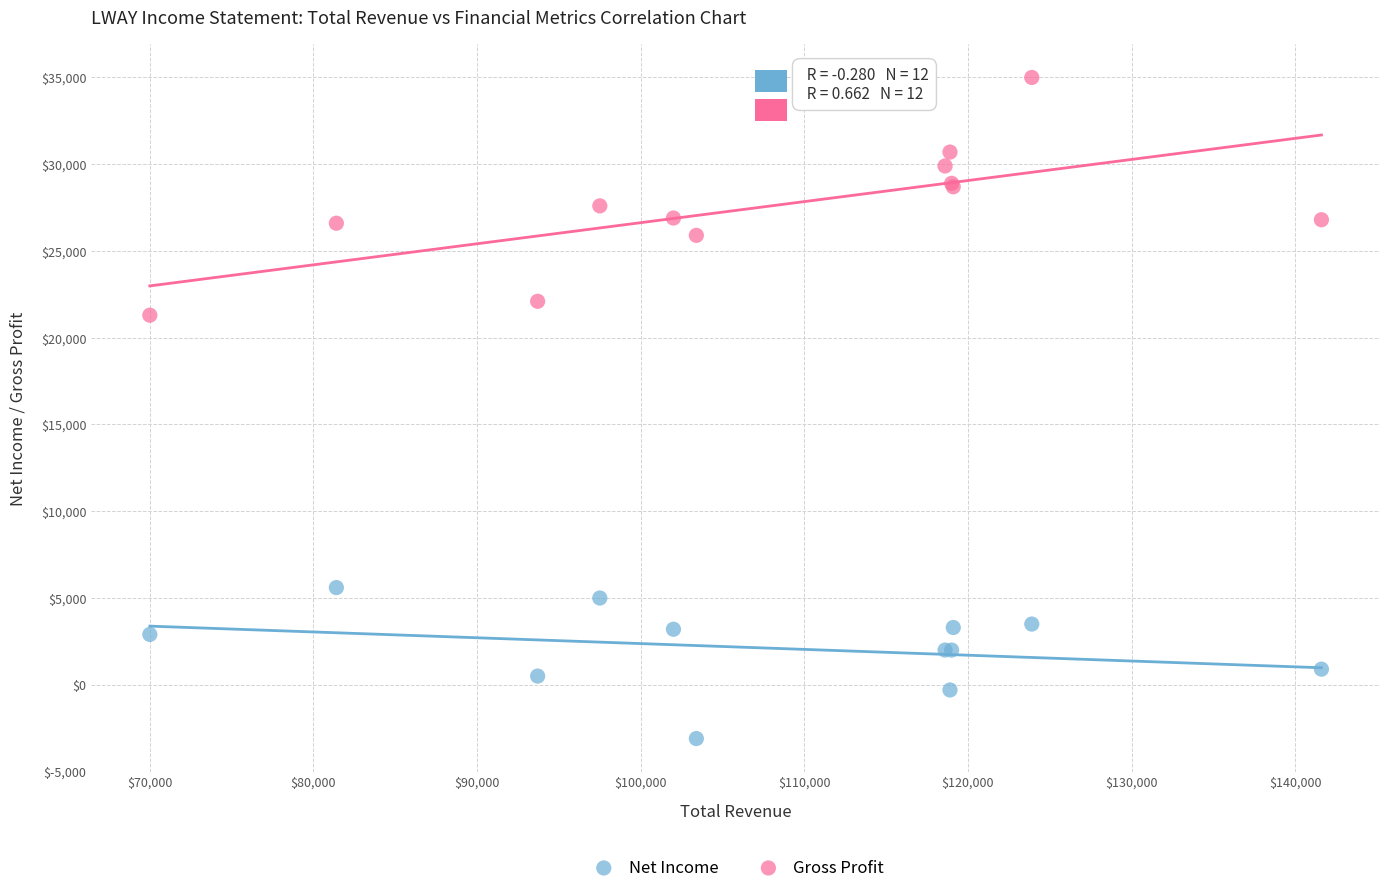

Which series contains the highest Y value?

Gross Profit